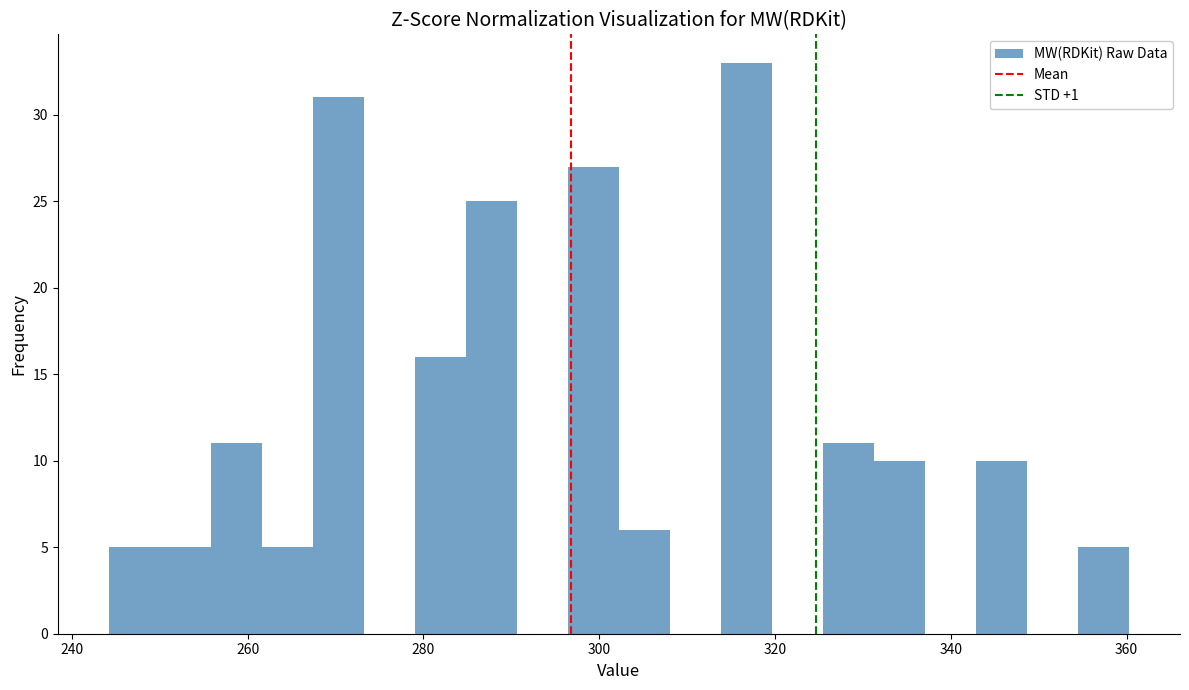

Read against the x-axis, roughly where is the centre of the tallest bar?

316